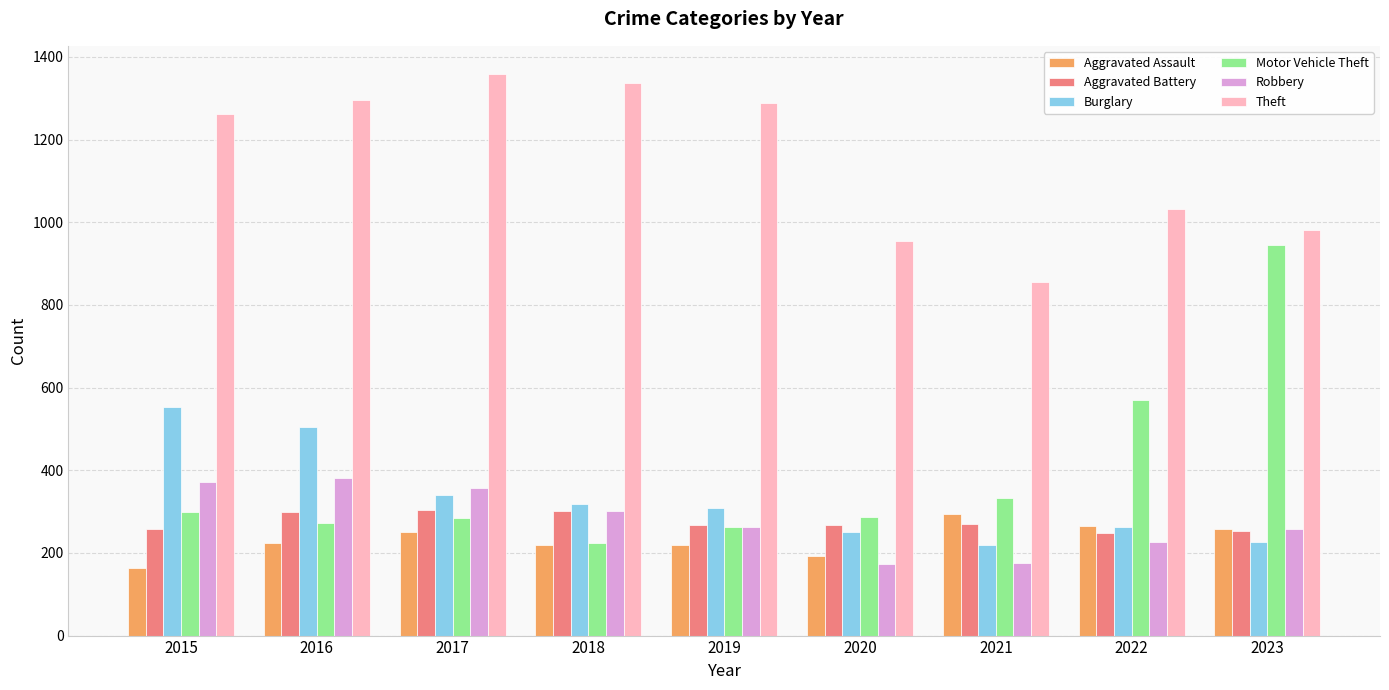

What is the highest value of the Theft series?

1359